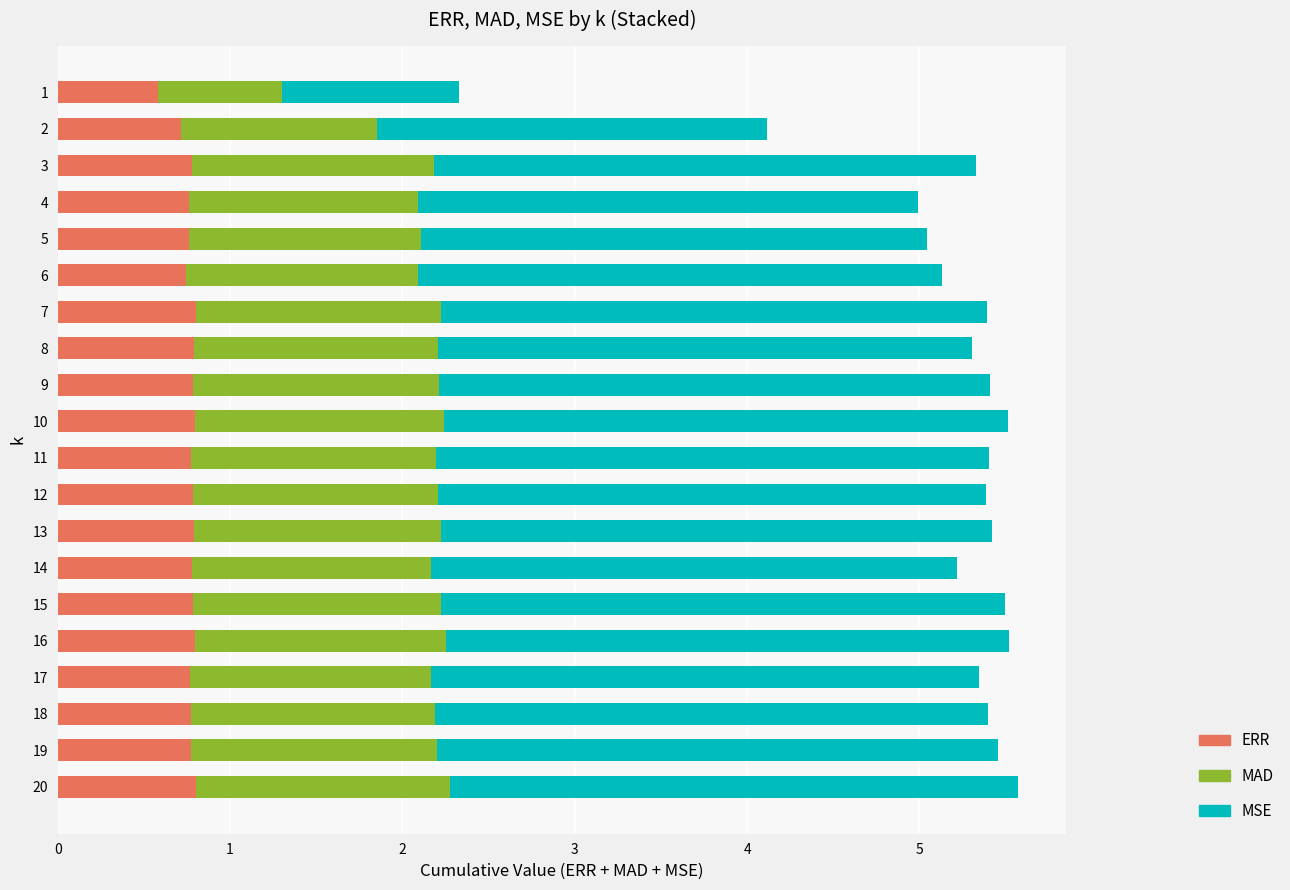

What is the maximum value for ERR?

0.8